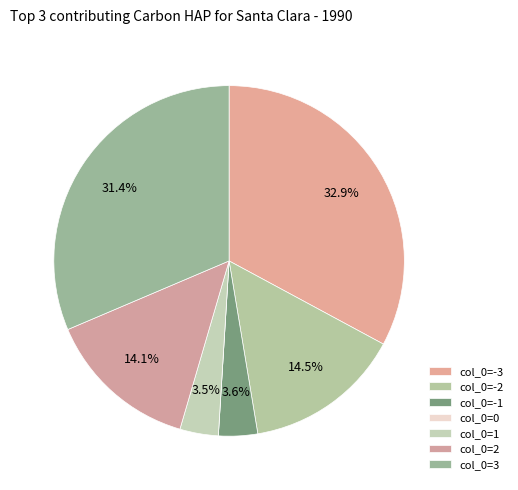

To the nearest percent, what is the difference between the largest and smallest slice percentages?

33%